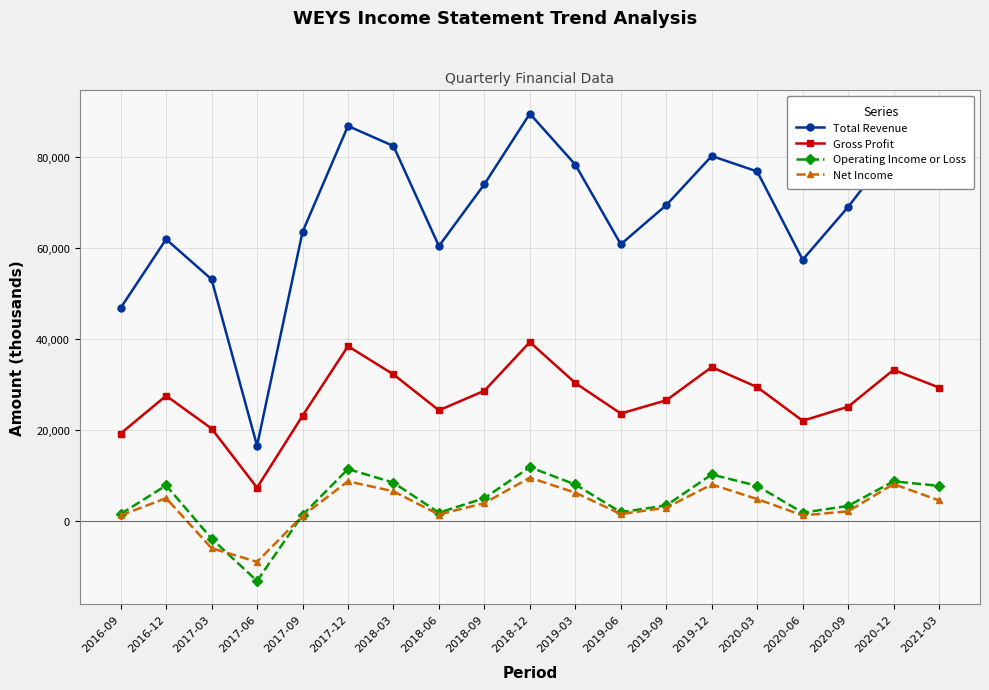

What is the spread (max minus min) of values at 2020-03?

72000